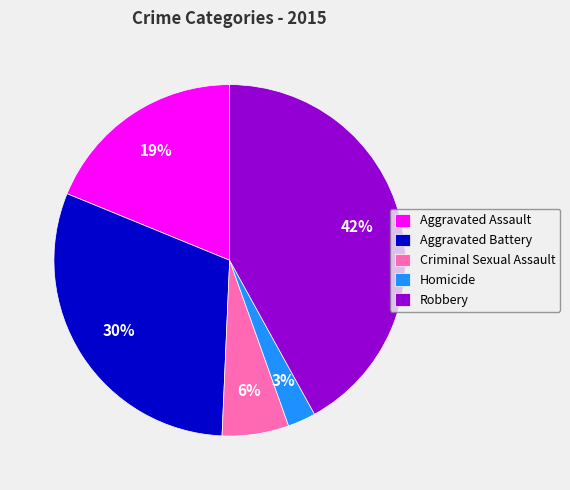

What percentage is the Criminal Sexual Assault slice, to the nearest percent?

6%